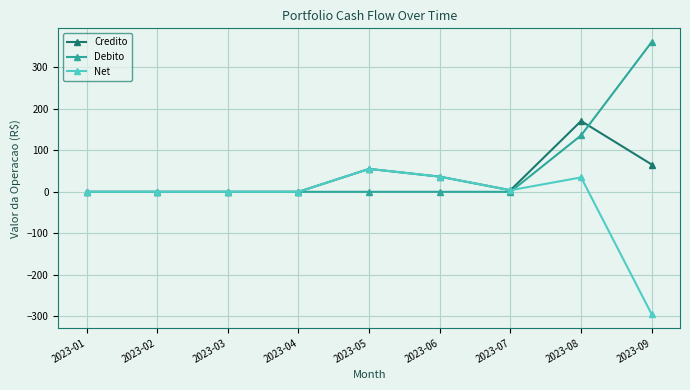

List the series in order of their peak value, highest first.

Debito, Credito, Net